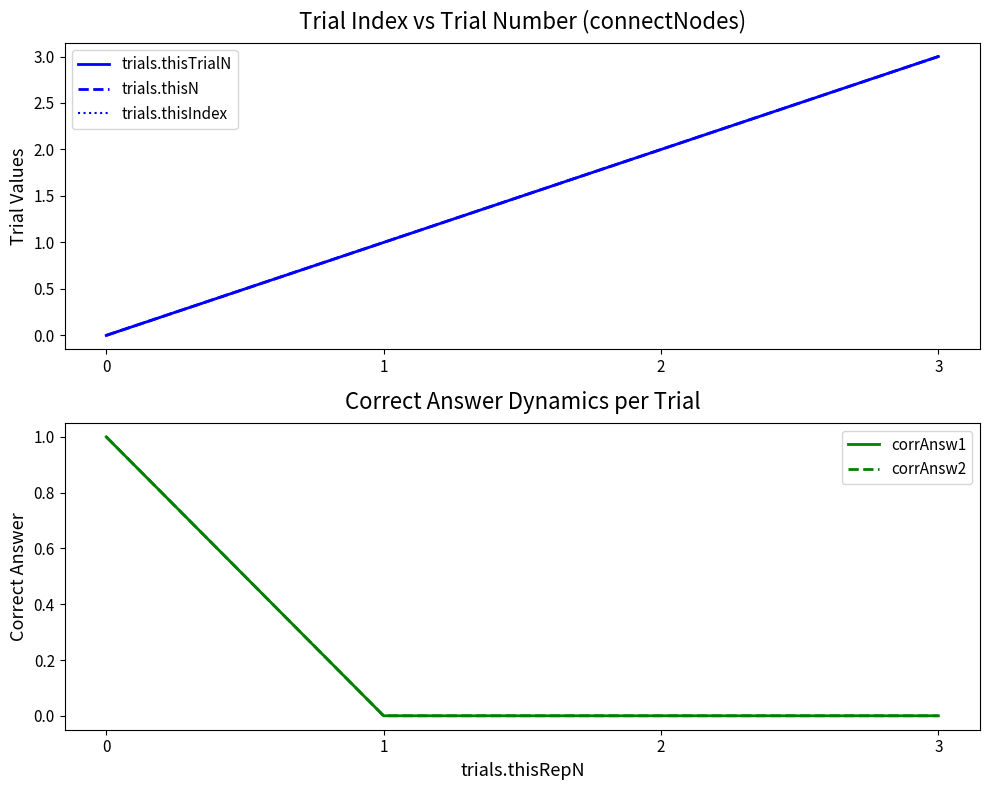

Between 2 and 3, which is larger?

3